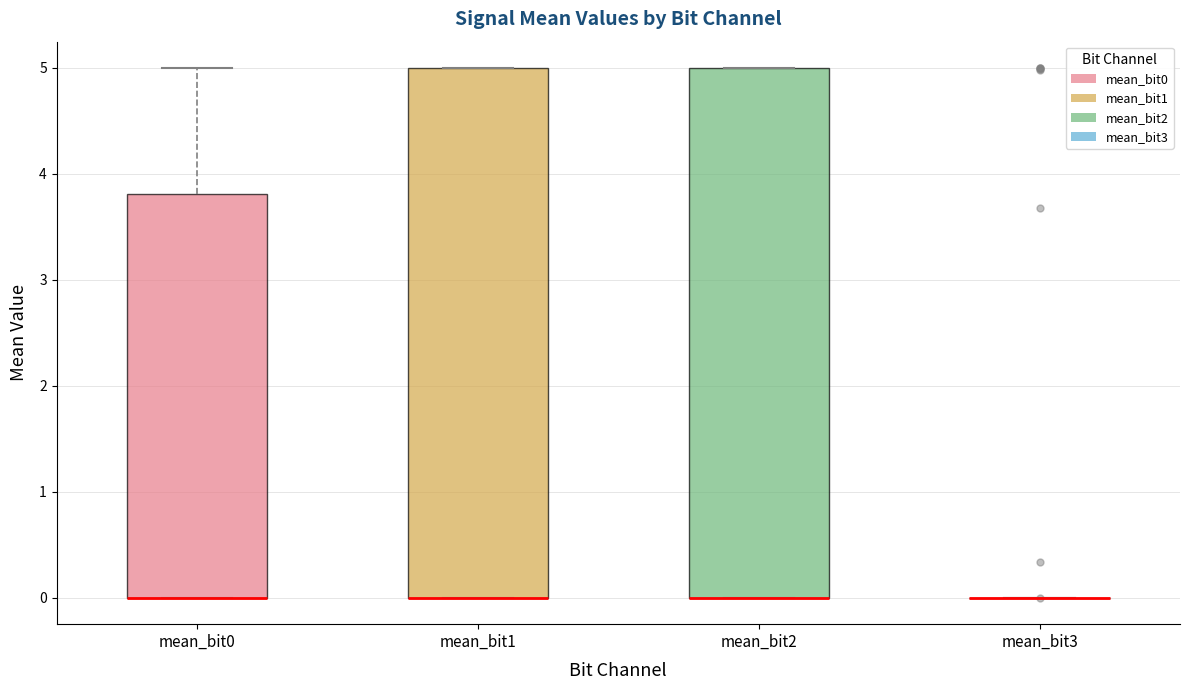

Reading left to right, read every box against the y-axis: the position of its median line, the range the box covers, and the ends of its whiskers. The values are not printed on the chart, so give them approximately, as read against the axis.

mean_bit0: median 0.0 (drawn on the box's lower edge), box 0.0 to 3.8, whiskers 0.0 to 5.0
mean_bit1: median 0.0 (drawn on the box's lower edge), box 0.0 to 5.0, whiskers 0.0 to 5.0
mean_bit2: median 0.0 (drawn on the box's lower edge), box 0.0 to 5.0, whiskers 0.0 to 5.0
mean_bit3: box collapsed to a line at 0.0, whiskers 0.0 to 0.0